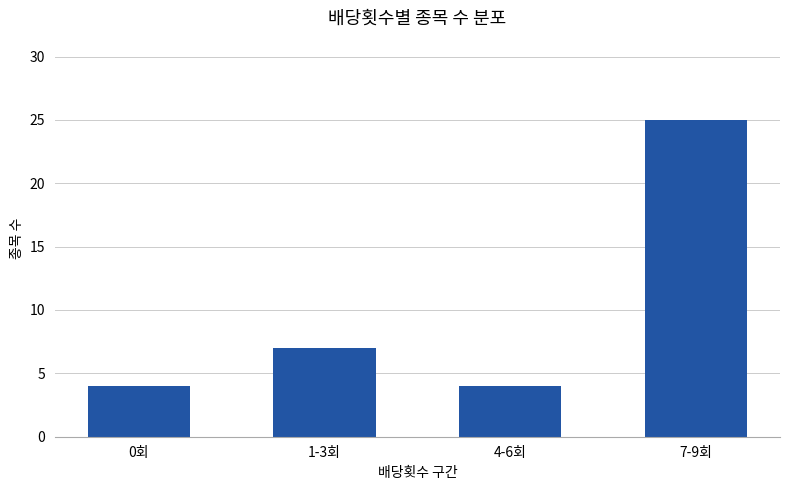

True or false: the data shows 5 at 1-3회.

False